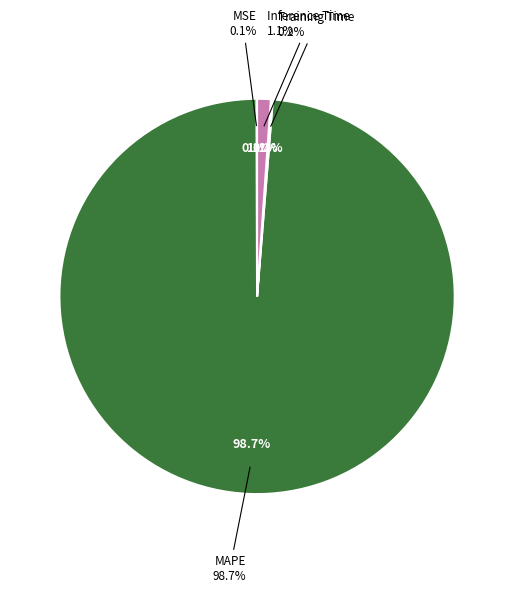

How many segments does this pie chart have?

4